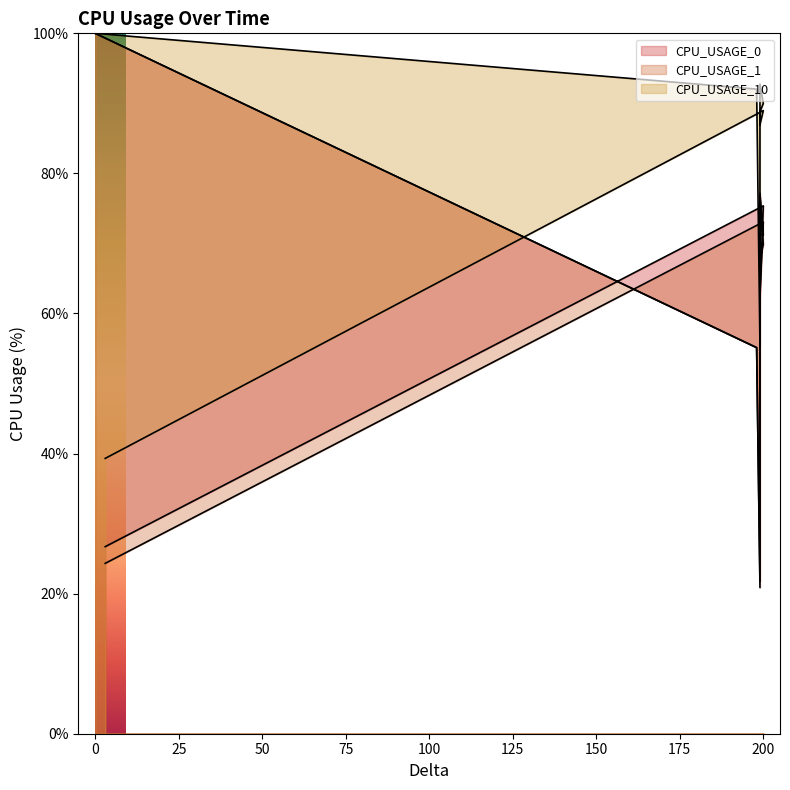

At how many categories does at least one series exceed 50?

8